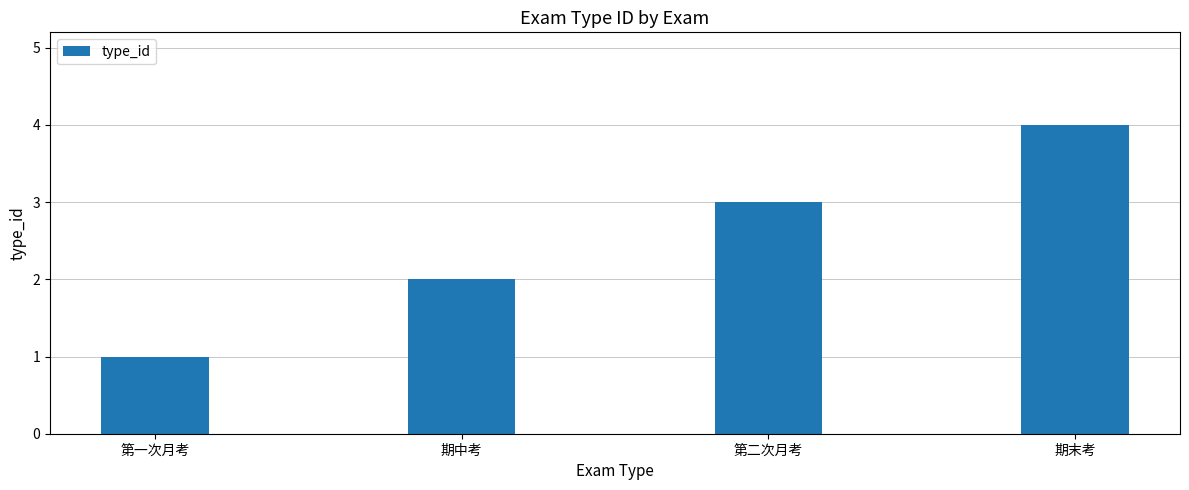

At which label is the value closest to 2?

期中考